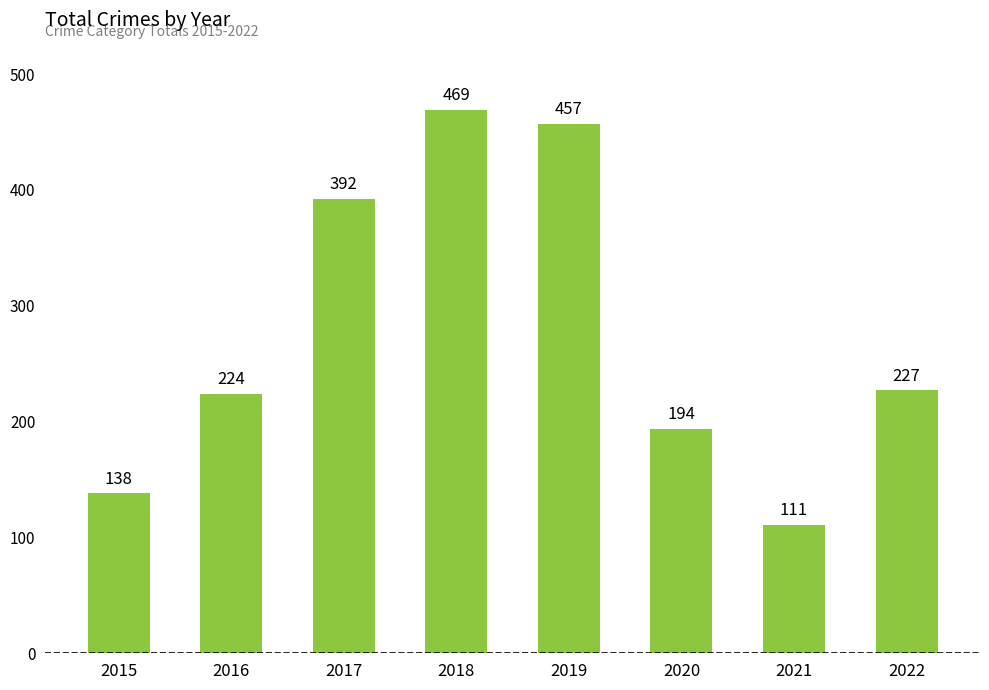

Where does the data first go above 227?

2017